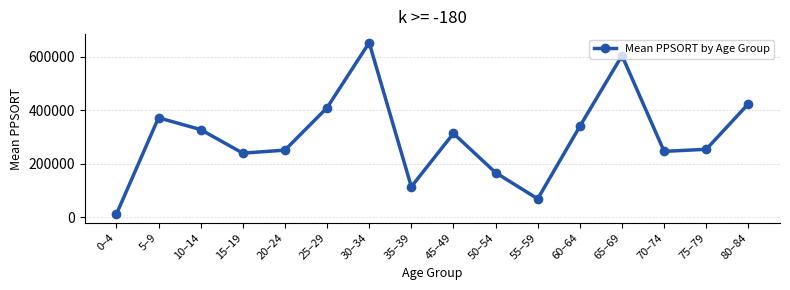

Where is the first local minimum?

15–19